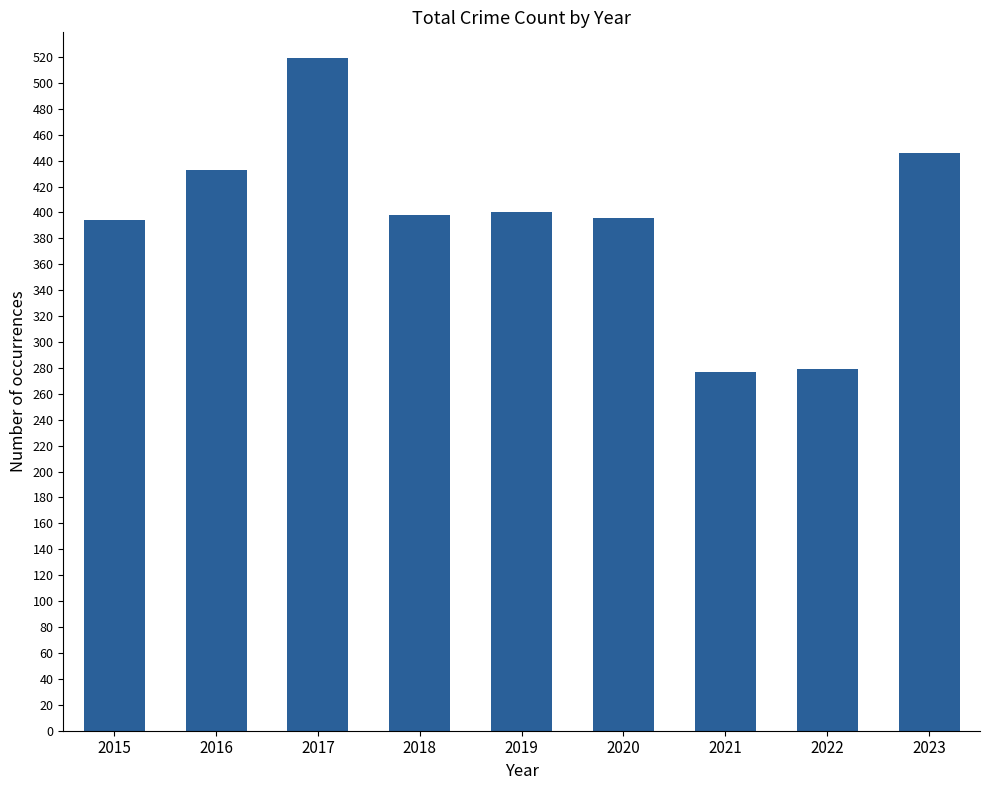

What is the ratio of the value at 2019 to the value at 2022?

1.4